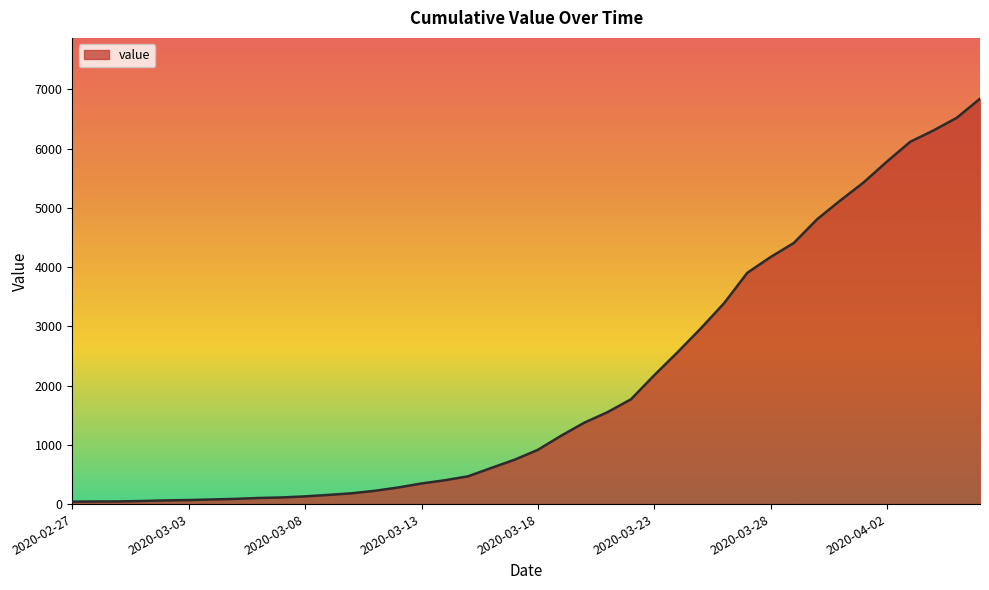

What is the difference between the maximum and minimum values?

6802